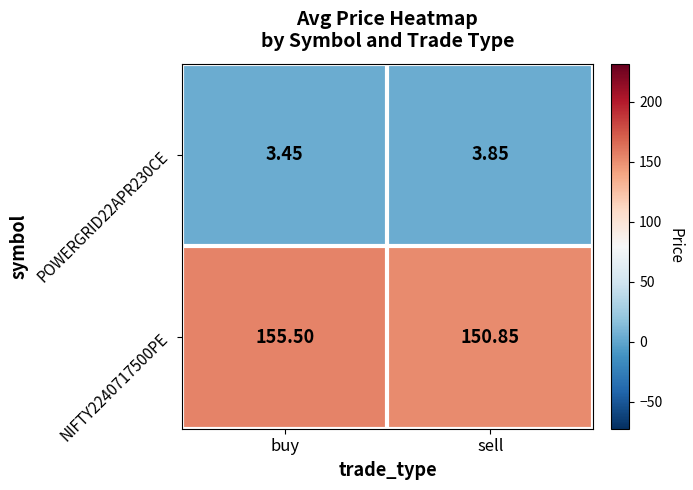

Rank the series at buy from lowest to highest value.

POWERGRID22APR230CE, NIFTY2240717500PE